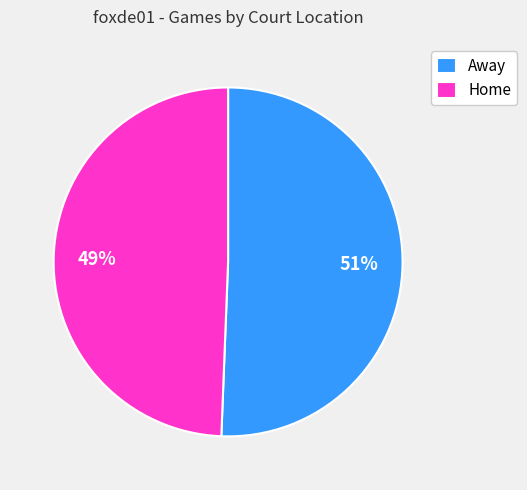

Which category accounts for the majority?

Away